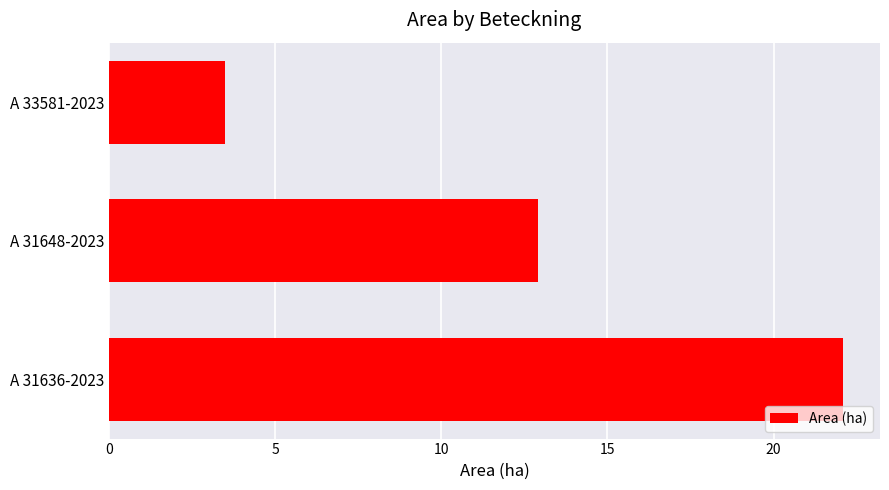

What is the smallest value displayed?

3.5